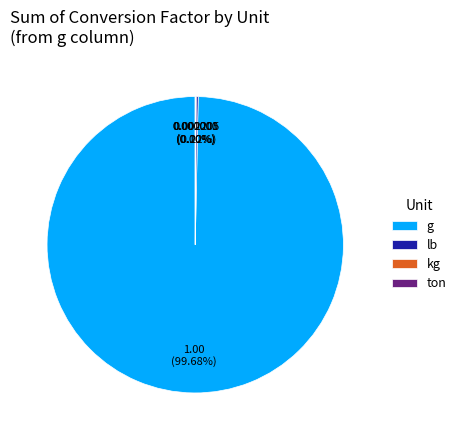

Which slice is the largest?

g